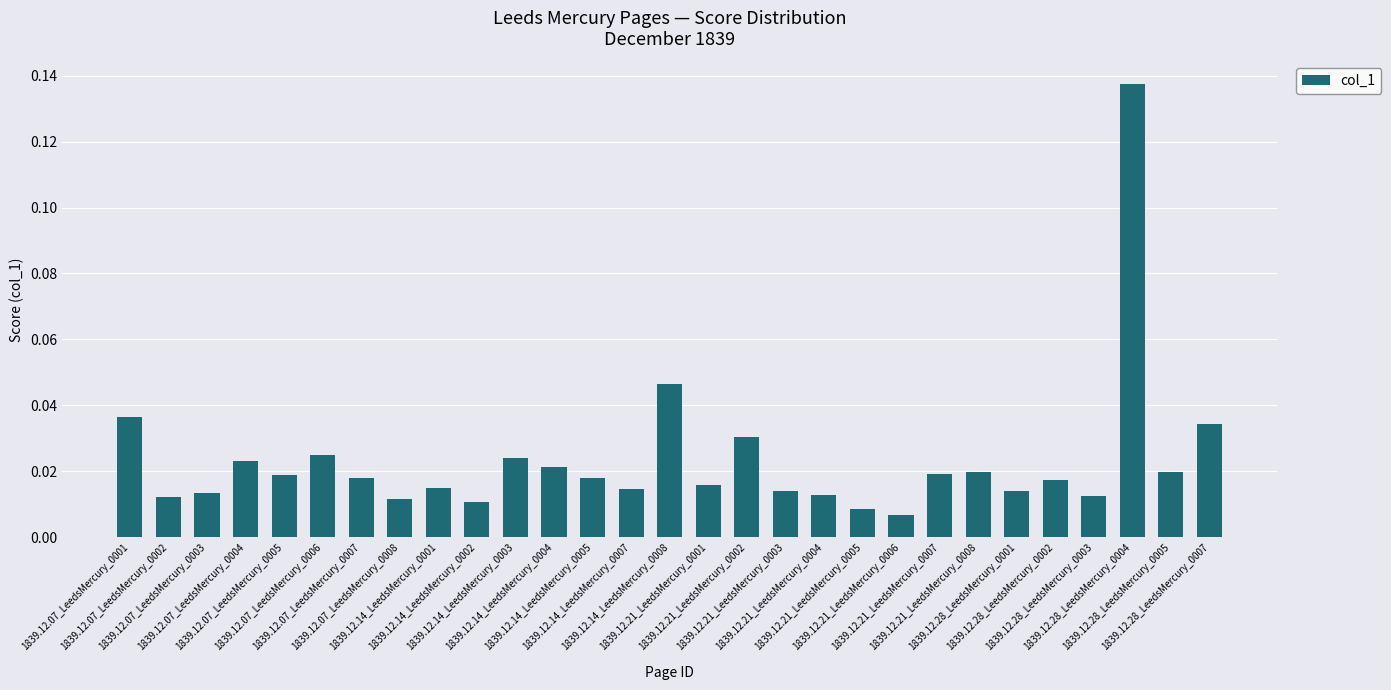

What is the sum of all values?

0.7